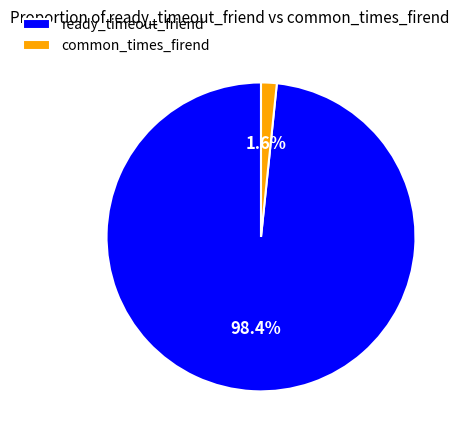

What percentage do common_times_firend and ready_timeout_friend together represent?

100.0%